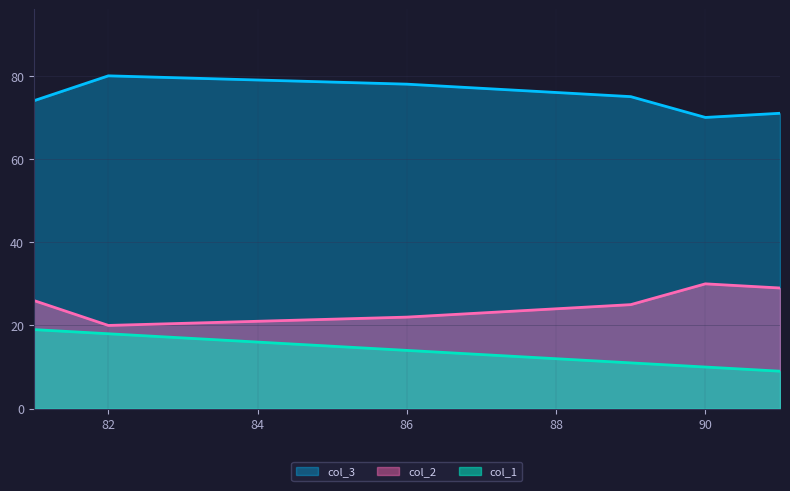

Rank the series at 82 from lowest to highest value.

col_1, col_2, col_3